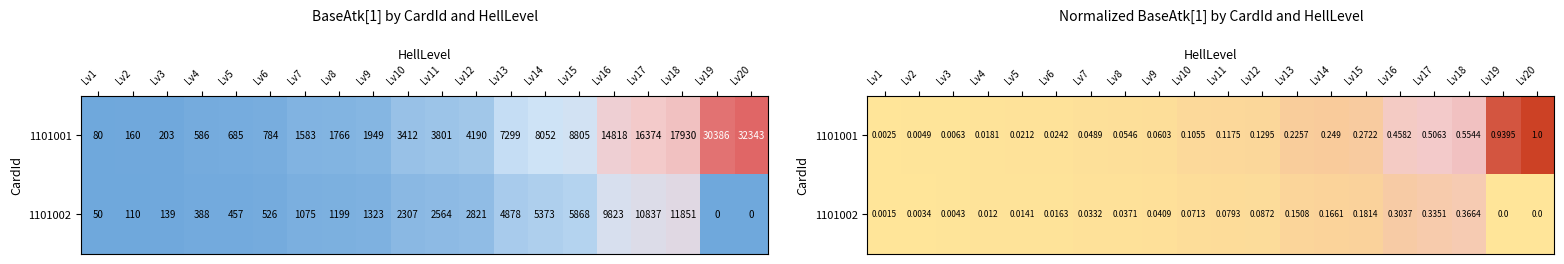

The value of 1101001 at Lv5 is 0.0. True or false?

False